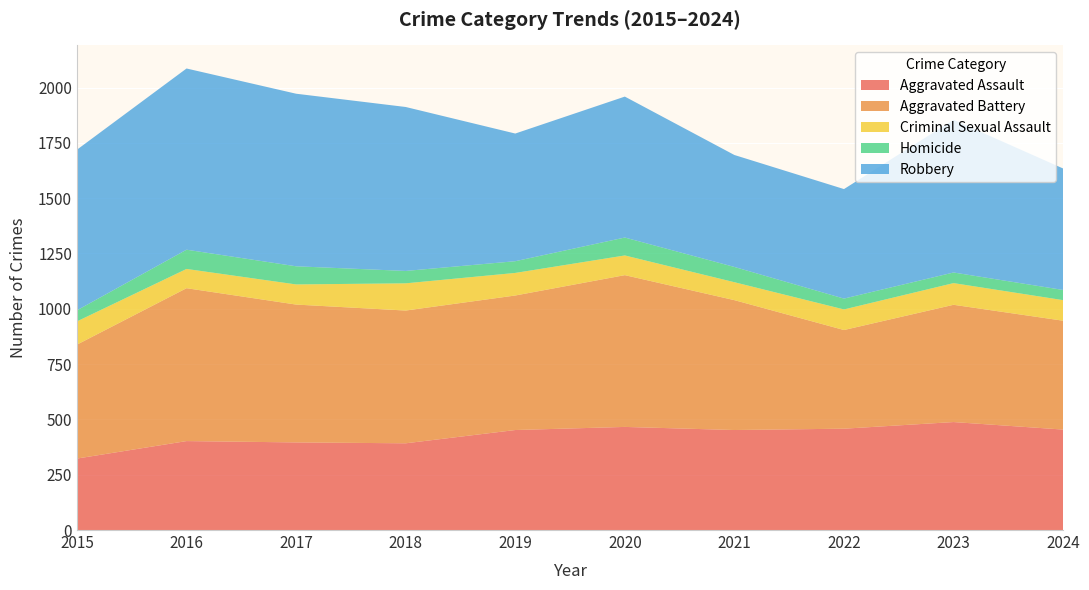

Reading left to right, what are all the values shown in this chart?

Aggravated Assault: 323	402	396	392	452	466	452	458	488	454
Aggravated Battery: 515	691	623	600	608	686	587	446	530	492
Criminal Sexual Assault: 105	87	91	123	102	89	81	93	98	93
Homicide: 50	87	82	56	53	81	69	49	48	46
Robbery: 726	819	780	741	577	637	506	495	690	549